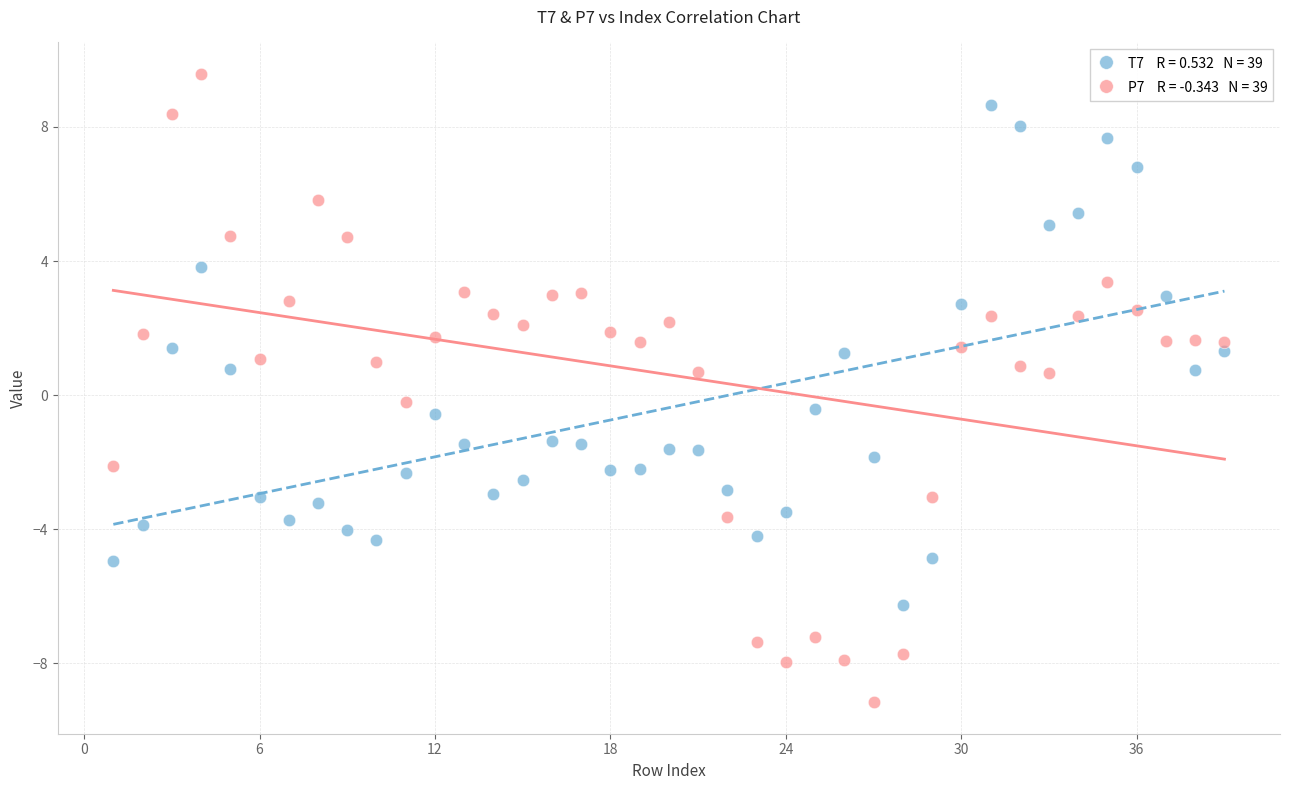

Across all data points, what is the range of X values (max minus min)?

38.0